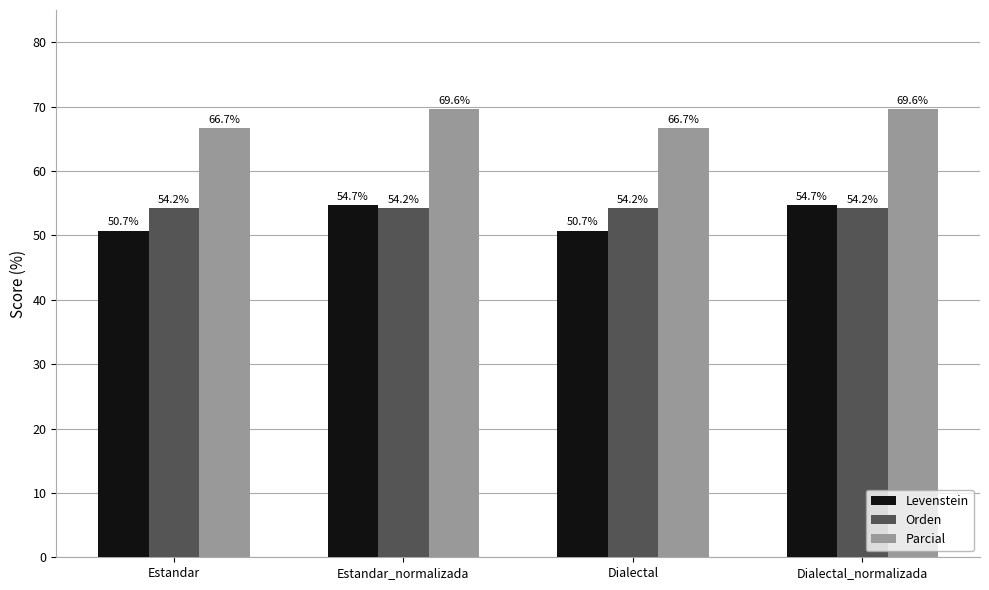

What position from the left is Estandar_normalizada?

2